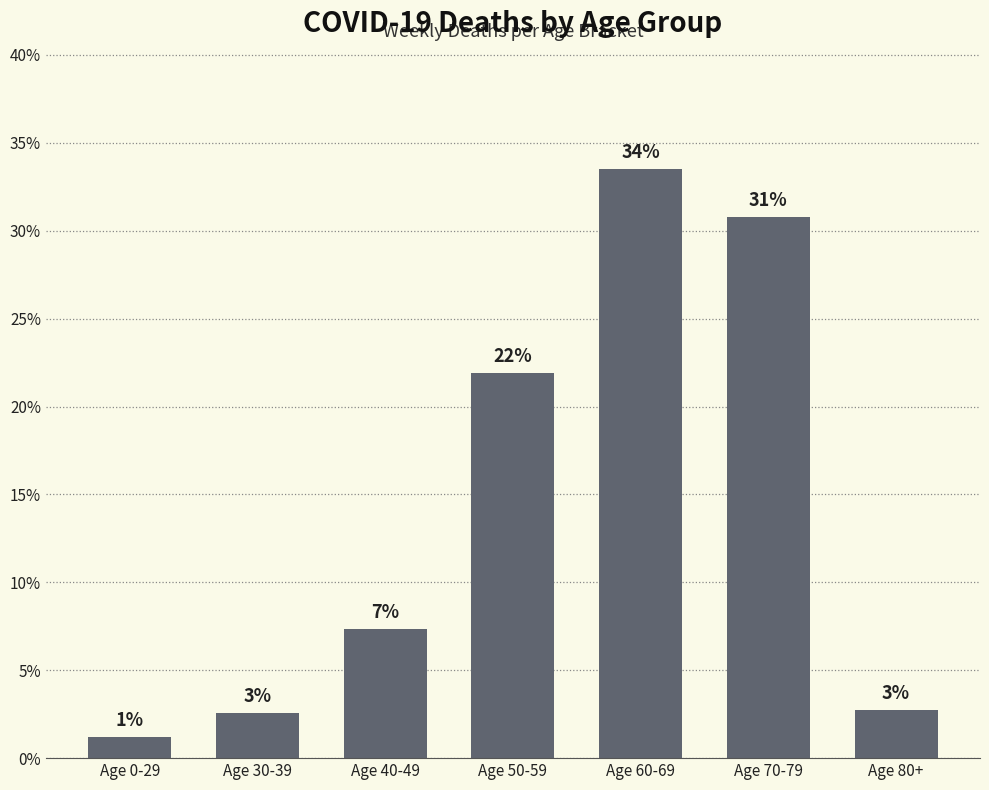

List the labels in order of value, largest first.

Age 60-69, Age 70-79, Age 50-59, Age 40-49, Age 80+, Age 30-39, Age 0-29